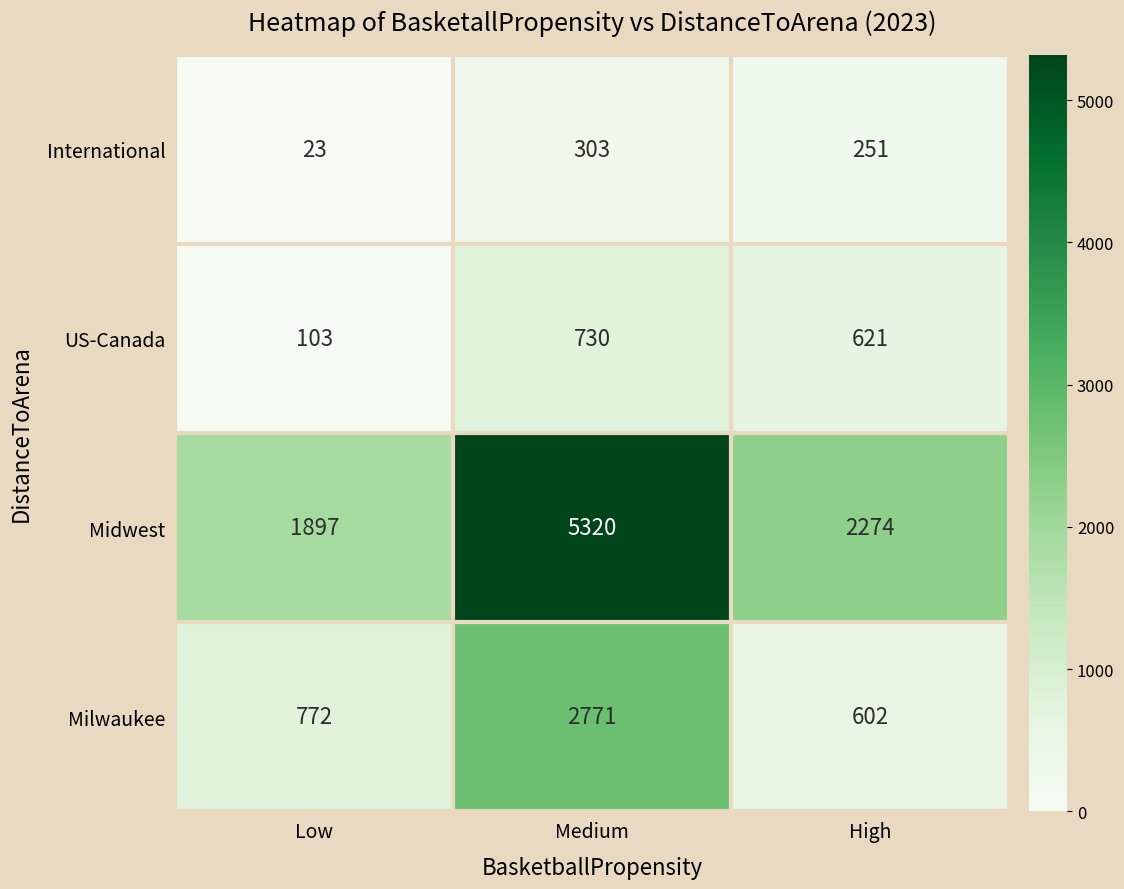

Reading left to right, list all the values displayed in this chart.

International: Low=23	Medium=303	High=251
US-Canada: Low=103	Medium=730	High=621
Midwest: Low=1897	Medium=5320	High=2274
Milwaukee: Low=772	Medium=2771	High=602